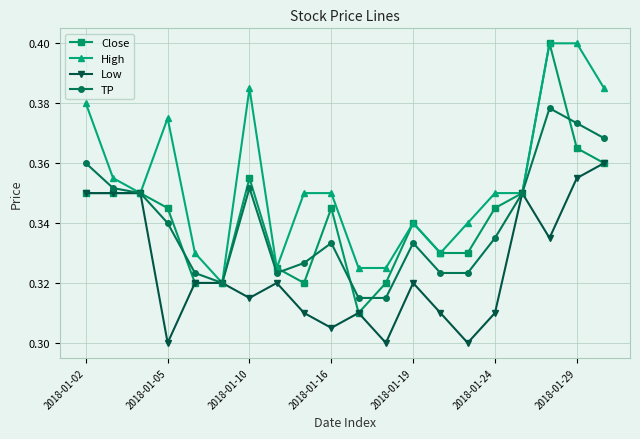

What is the difference between the second highest and second lowest values in the High series?

0.1